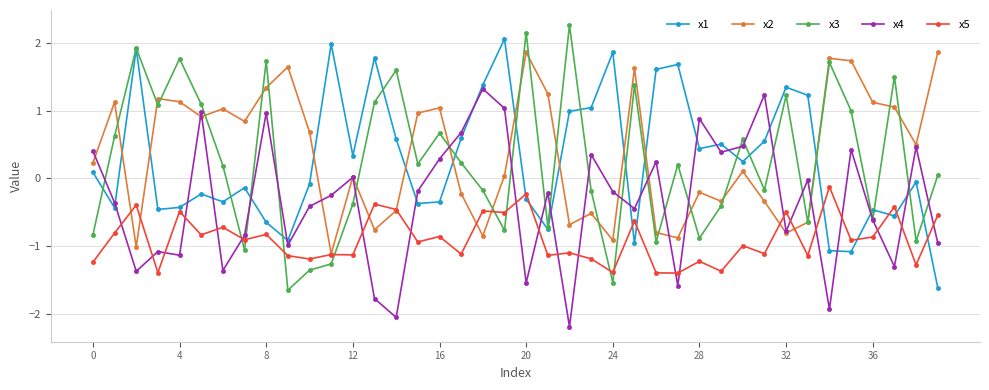

True or false: x1 has more than 2 interior local peaks.

True